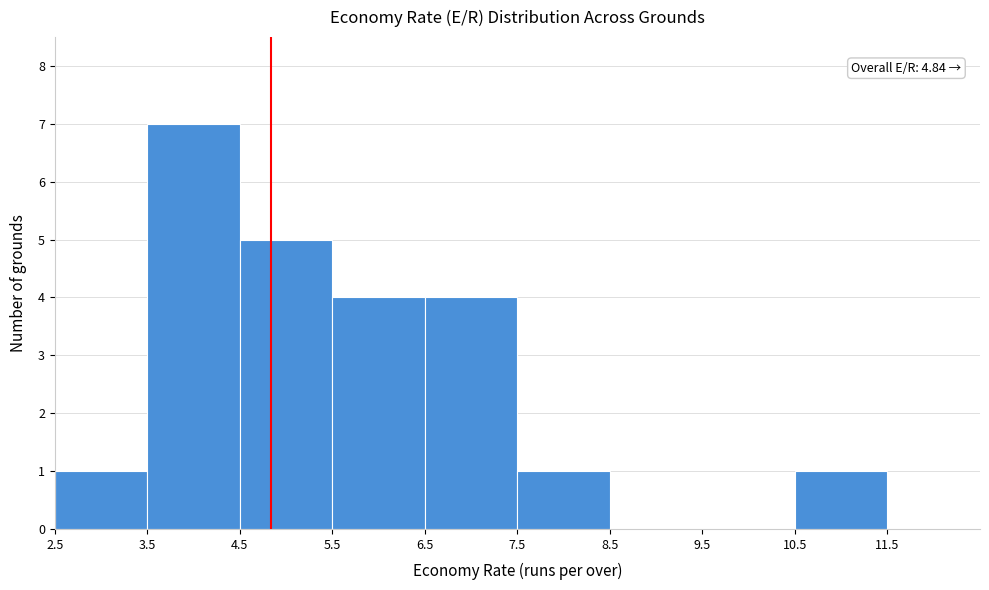

Which range on the x-axis has the tallest bar?

3.5 to 4.5